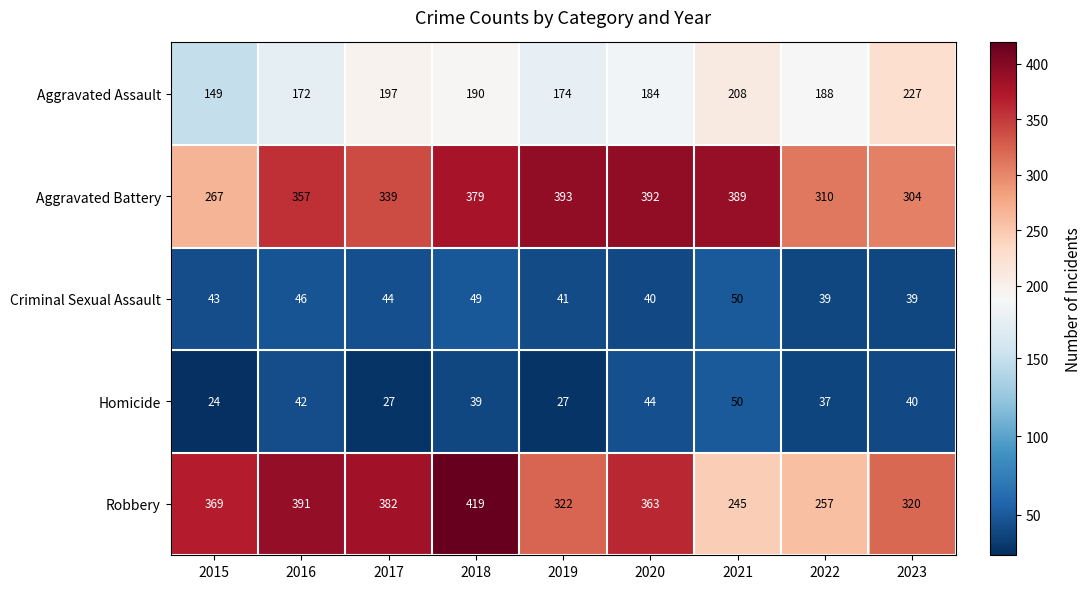

What is the difference between the maximum and minimum values in the Aggravated Assault series?

78